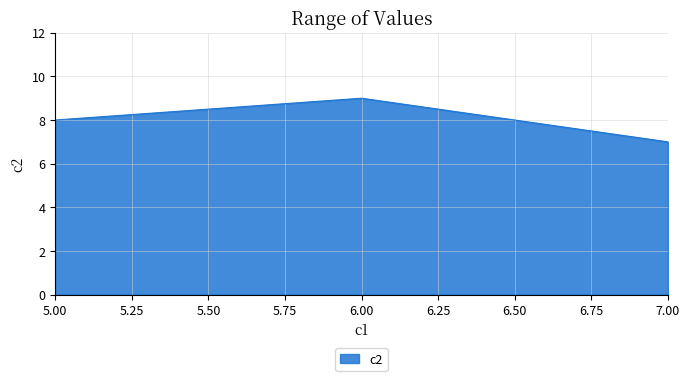

Between 5.00 and 7.00, which is larger?

5.00